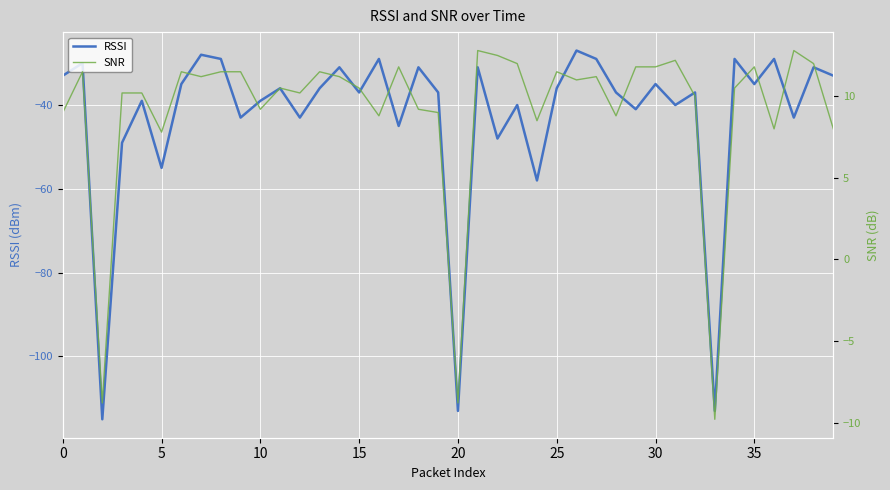

At how many categories does at least one series exceed -41?

40